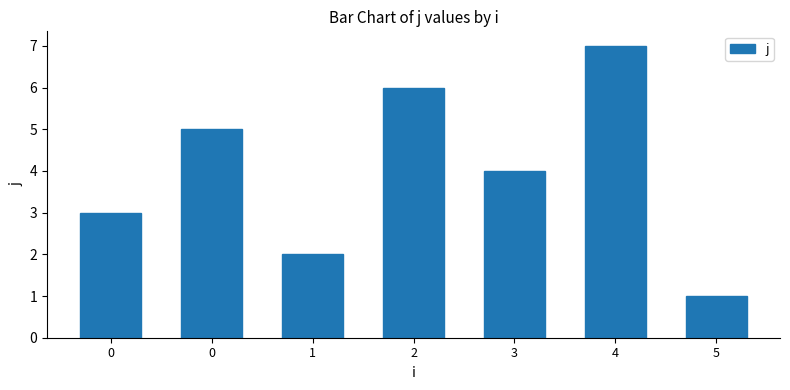

How many categories are shown in the chart?

7